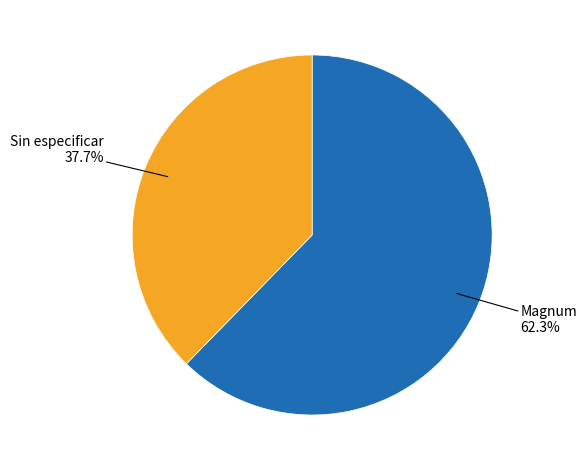

Is there a majority slice in this chart?

Yes